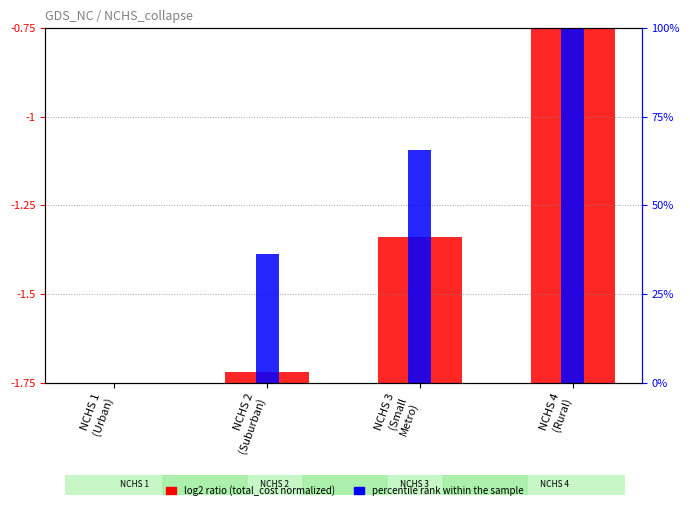

Are the bars horizontal?

No